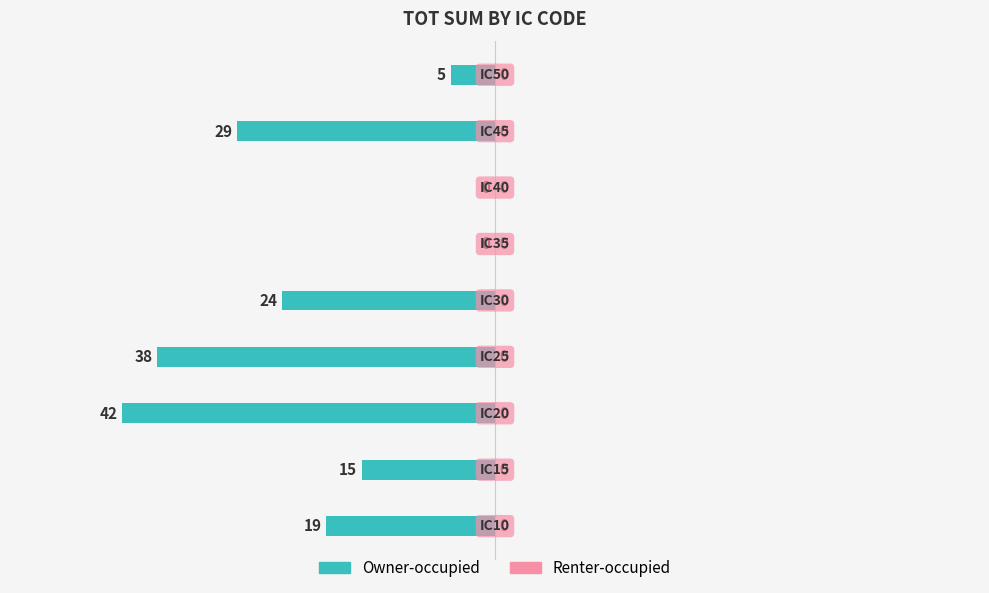

Are the bars horizontal?

Yes